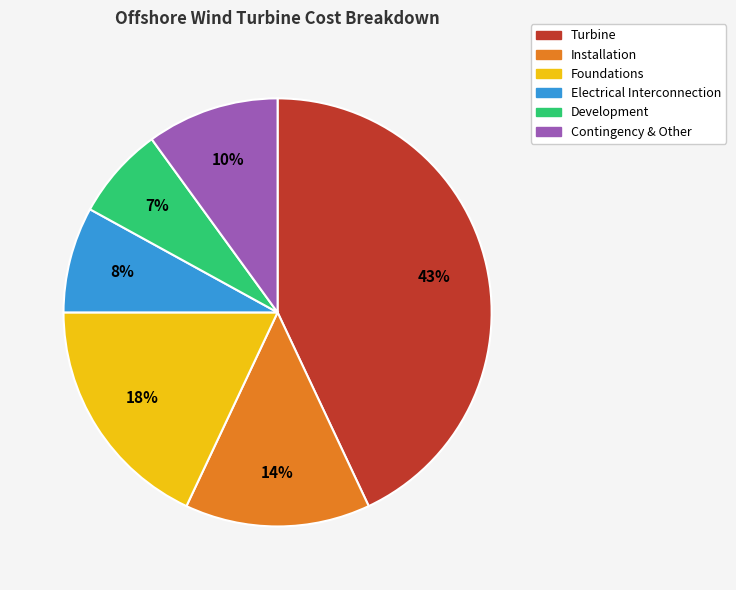

How many segments does this pie chart have?

6